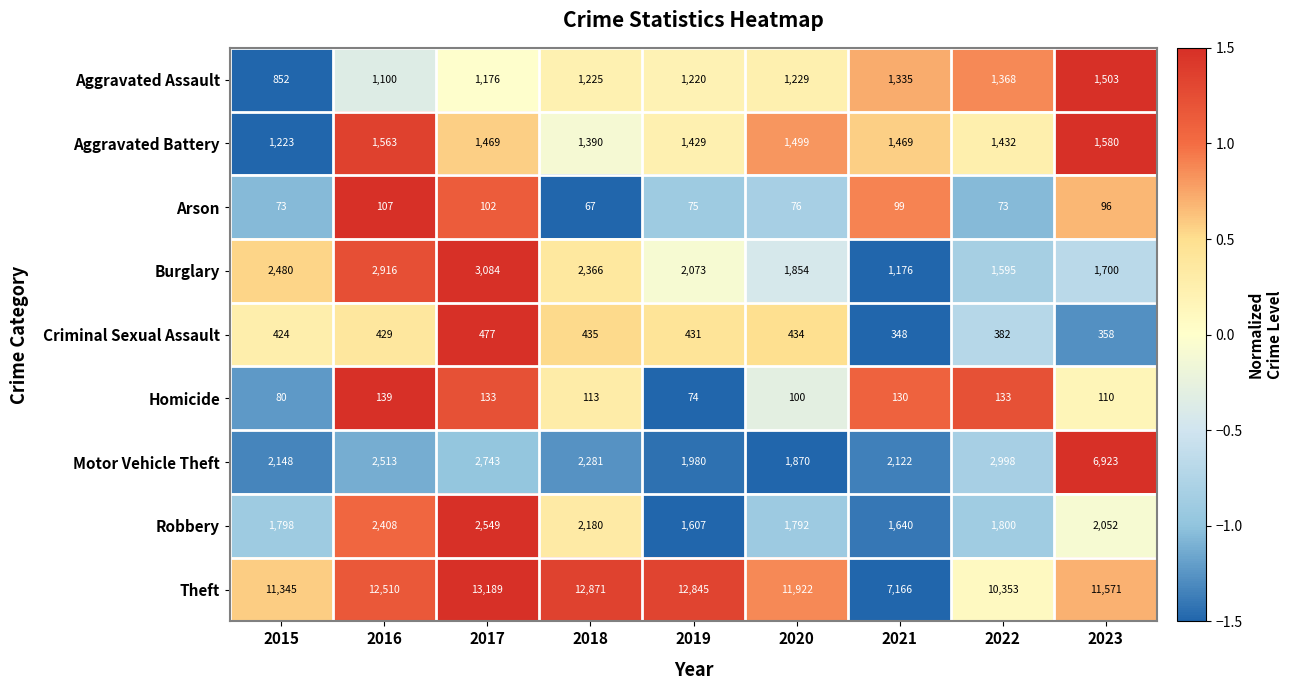

True or false: Arson has a value of 76 at 2020.

True